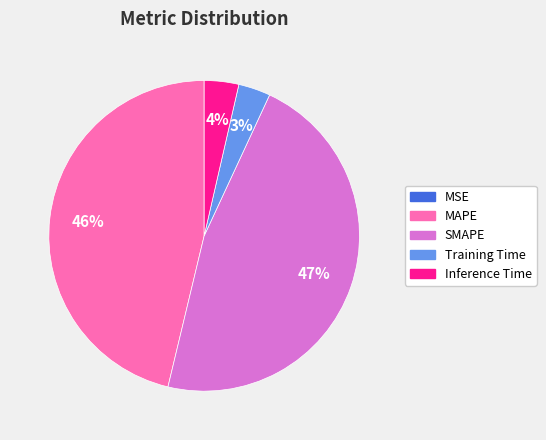

Which slice is the largest?

SMAPE